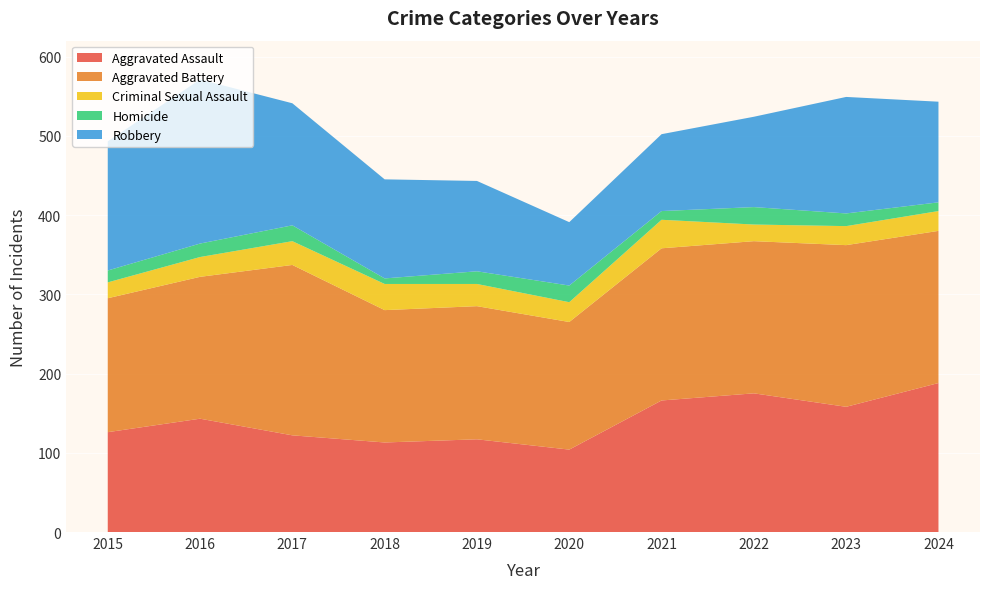

Reading left to right, list all the values displayed in this chart.

Aggravated Assault: 2015=126	2016=143	2017=122	2018=113	2019=117	2020=104	2021=166	2022=175	2023=158	2024=188
Aggravated Battery: 2015=169	2016=179	2017=215	2018=167	2019=168	2020=161	2021=192	2022=192	2023=204	2024=192
Criminal Sexual Assault: 2015=20	2016=25	2017=30	2018=33	2019=28	2020=25	2021=36	2022=21	2023=24	2024=25
Homicide: 2015=15	2016=17	2017=20	2018=7	2019=16	2020=21	2021=11	2022=22	2023=16	2024=11
Robbery: 2015=163	2016=207	2017=154	2018=125	2019=114	2020=80	2021=97	2022=114	2023=147	2024=127